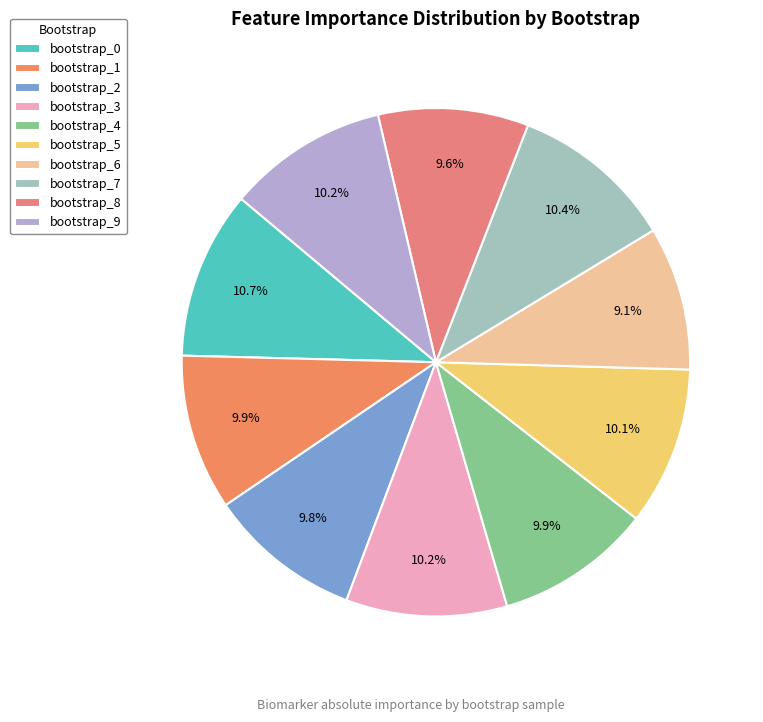

Does any single category account for the majority?

No